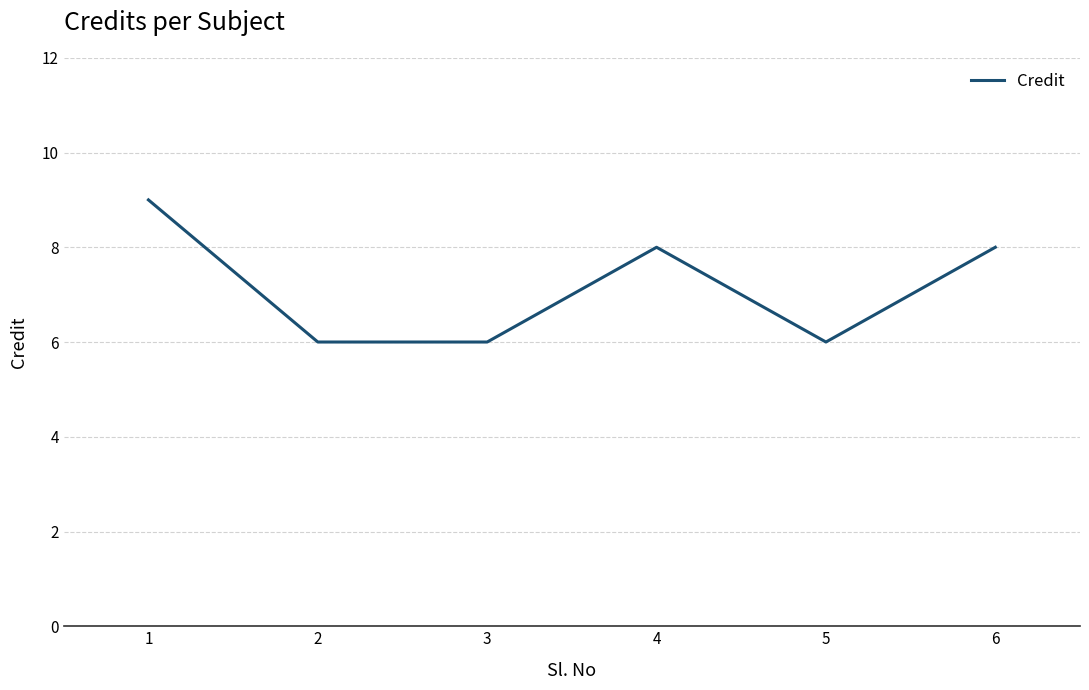

What is the ratio of the value at 4 to the value at 6?

1.0